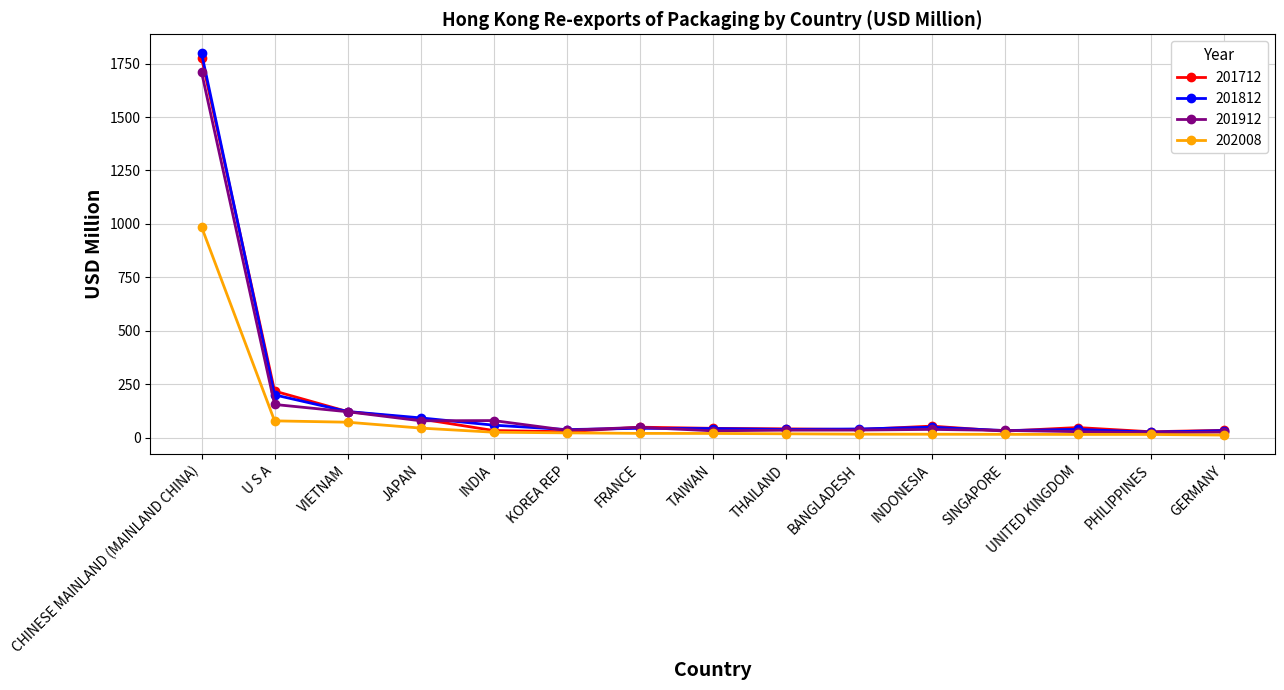

The value of 201912 at KOREA REP is 34.9. True or false?

True